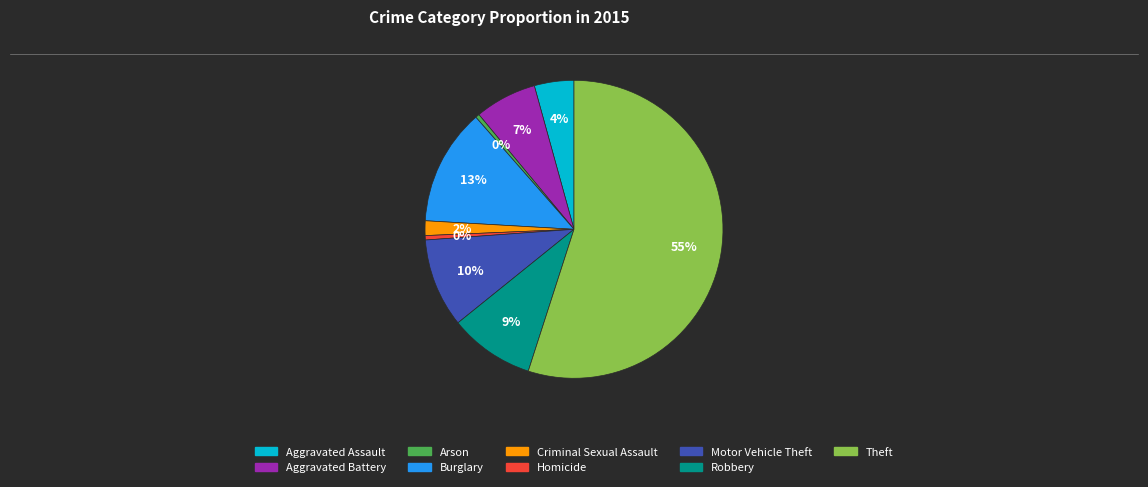

What is the largest slice in the pie chart?

Theft